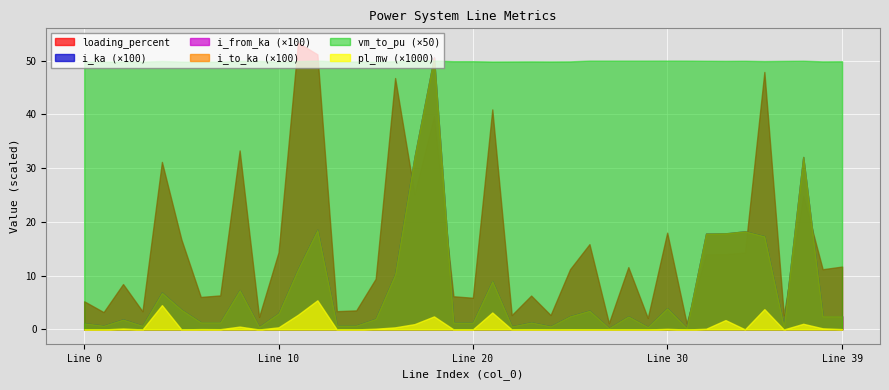

Which series changed the most between 26 and 34?

loading_percent